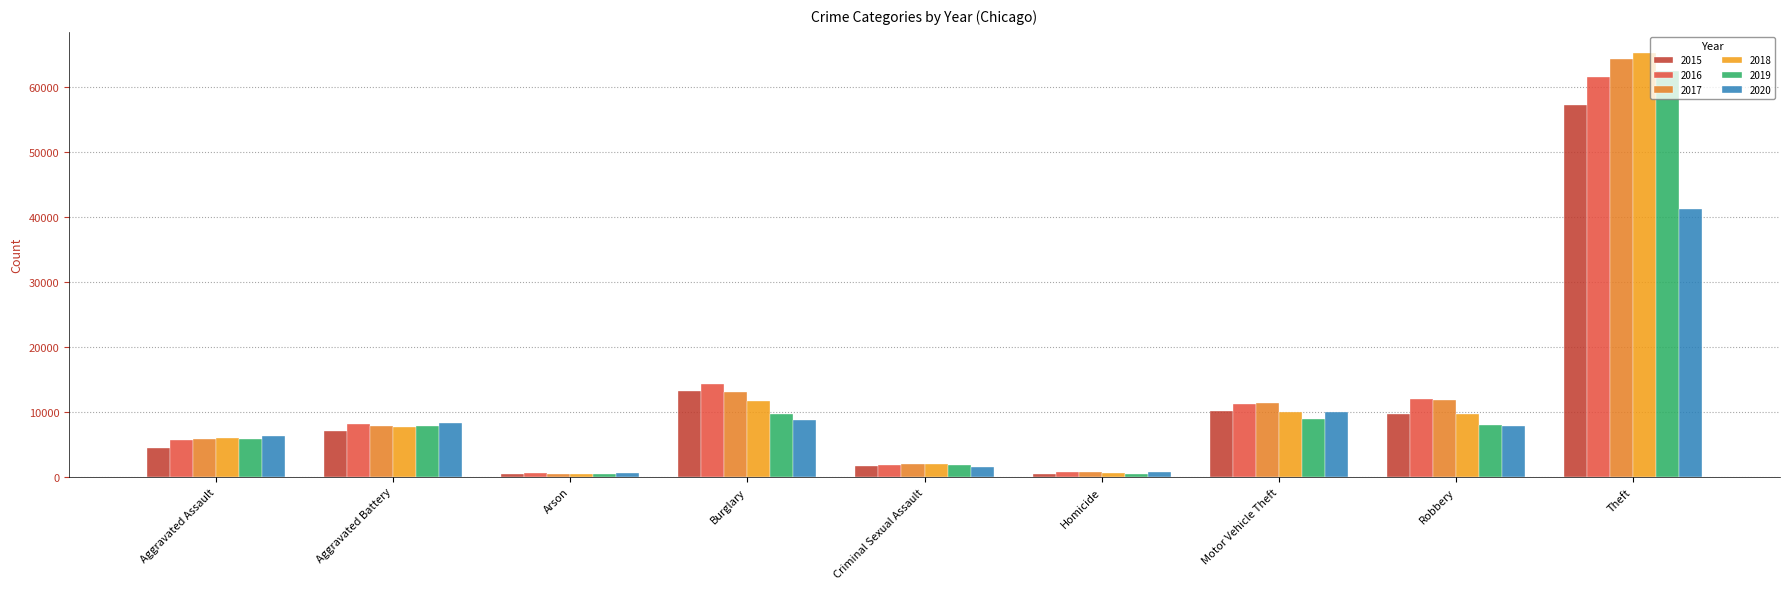

Reading right to left, list all the values displayed in this chart.

2015: 57350	9638	10068	496	1668	13184	448	7018	4480
2016: 61618	11960	11286	786	1816	14289	515	8085	5712
2017: 64380	11880	11380	672	1940	13001	444	7845	5793
2018: 65284	9679	9983	589	1973	11746	373	7735	6001
2019: 62484	7994	8977	498	1876	9639	376	7857	5840
2020: 41308	7856	9952	787	1450	8756	589	8319	6263